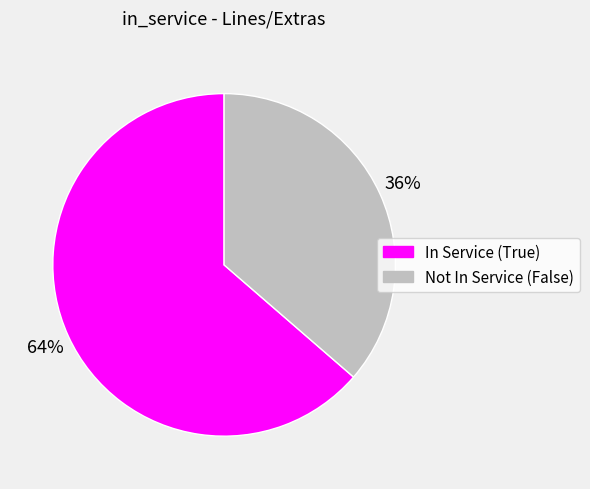

Is there any slice that represents more than half of the pie?

Yes